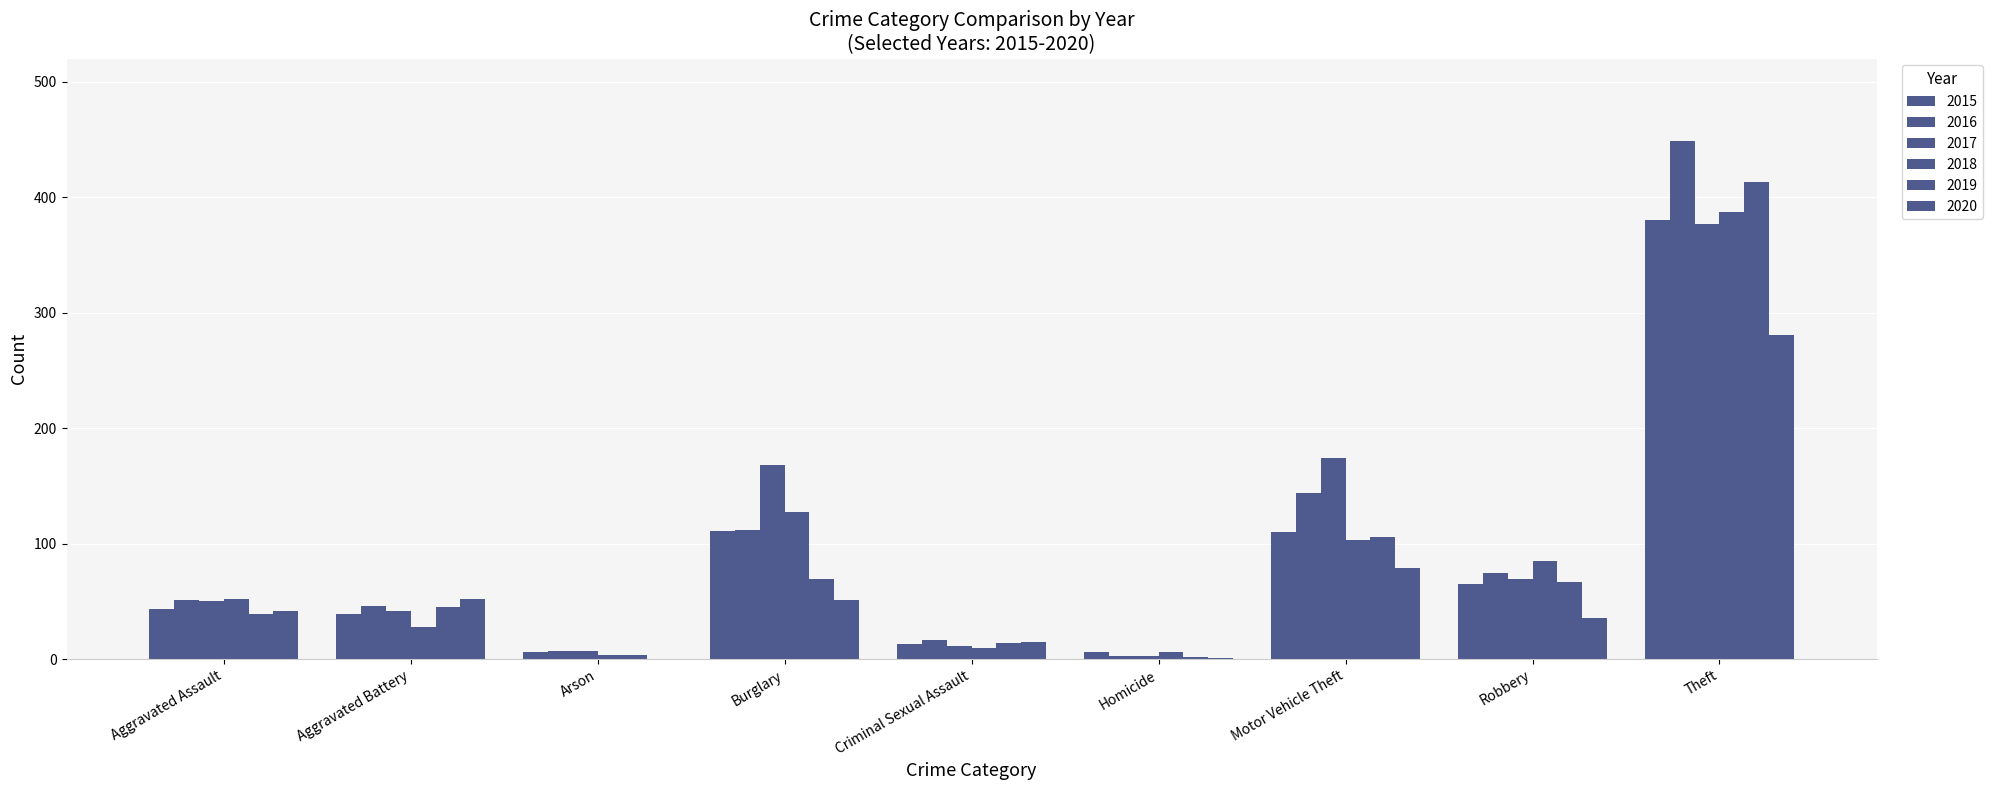

Which series changed the most between Arson and Criminal Sexual Assault?

2020